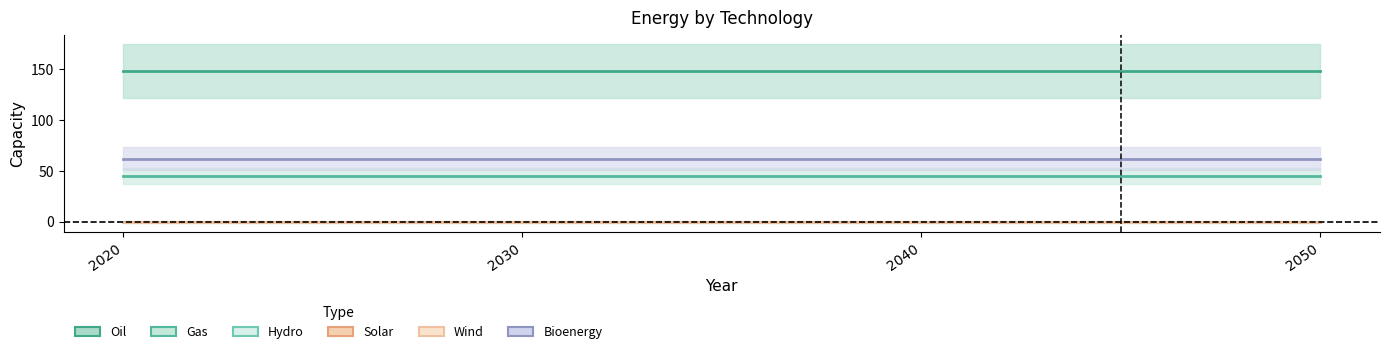

Is the value of Wind at 2020 greater than the value of Hydro at 2020?

No